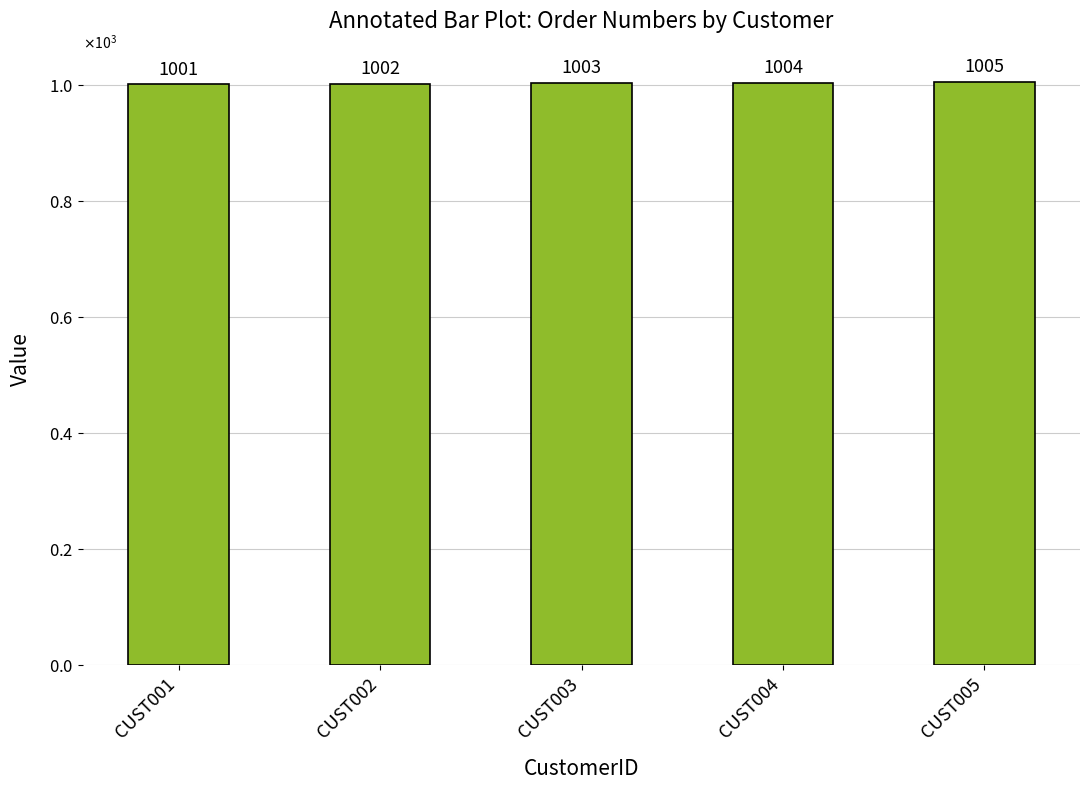

What is the difference between the second highest and second lowest values?

2